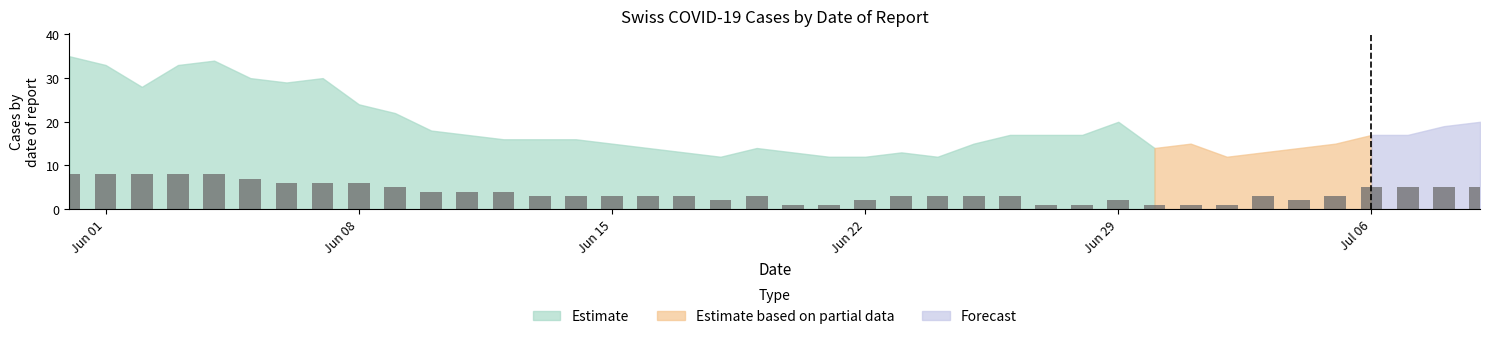

What is the label of the 40th bar from the left?

2020-07-09